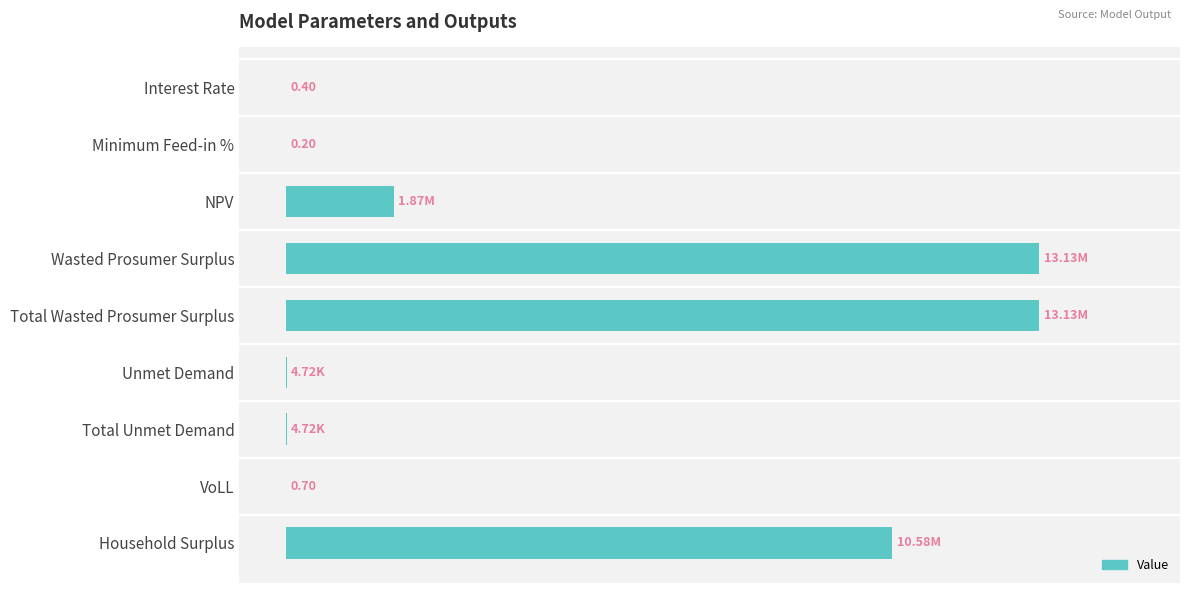

Rank the categories by value from lowest to highest.

Minimum Feed-in %, Interest Rate, VoLL, Unmet Demand, Total Unmet Demand, NPV, Household Surplus, Wasted Prosumer Surplus, Total Wasted Prosumer Surplus